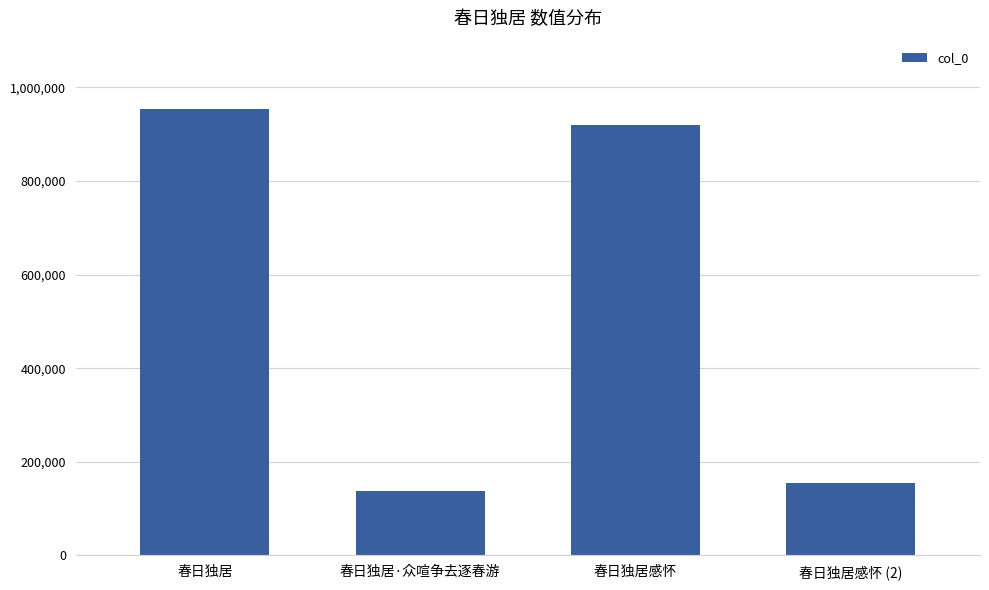

True or false: the data shows 154323 at 春日独居感怀 (2).

True